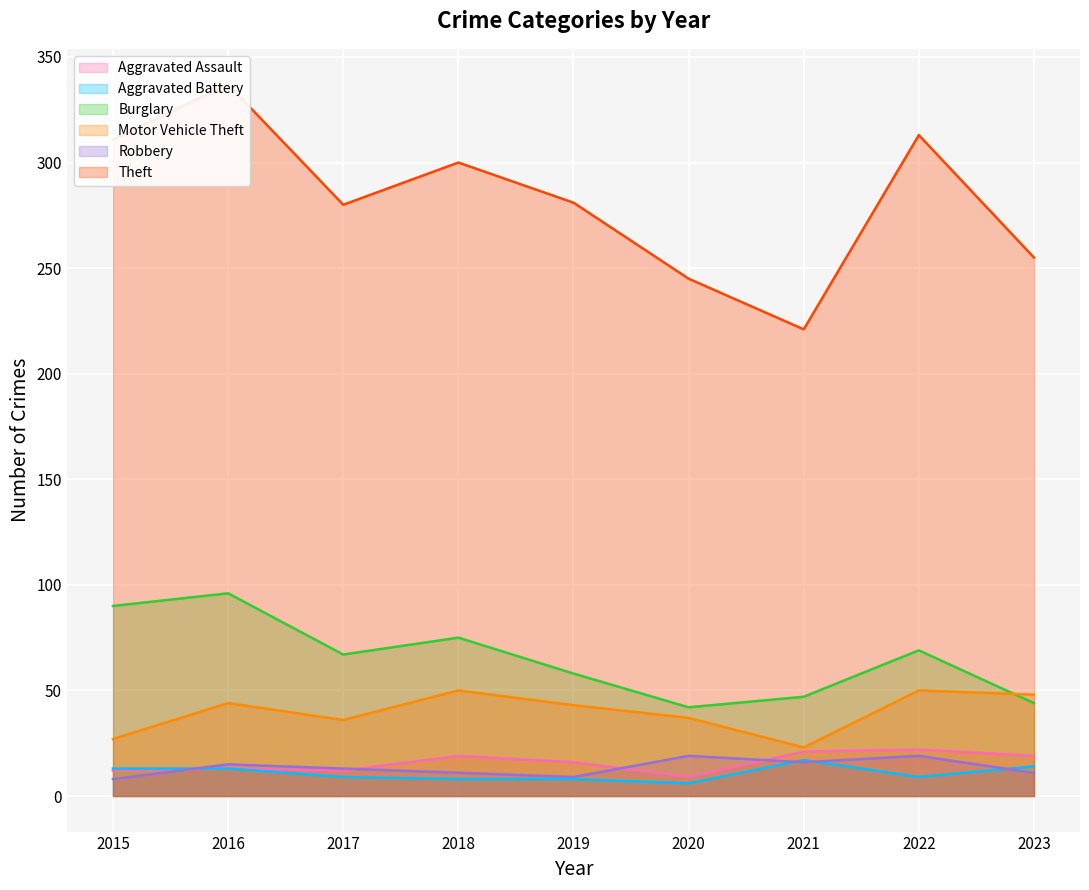

How many interior local peaks does the Aggravated Battery series have?

1